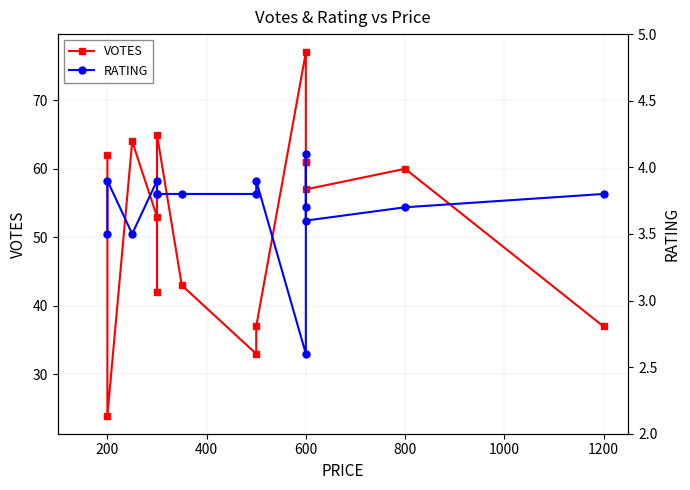

Reading left to right, extract all data points from this chart.

VOTES: 62.0	24.0	64.0	53.0	42.0	65.0	43.0	33.0	37.0	77.0	61.0	61.0	57.0	60.0	37.0
RATING: 3.5	3.9	3.5	3.9	3.8	3.8	3.8	3.8	3.9	2.6	4.1	3.7	3.6	3.7	3.8